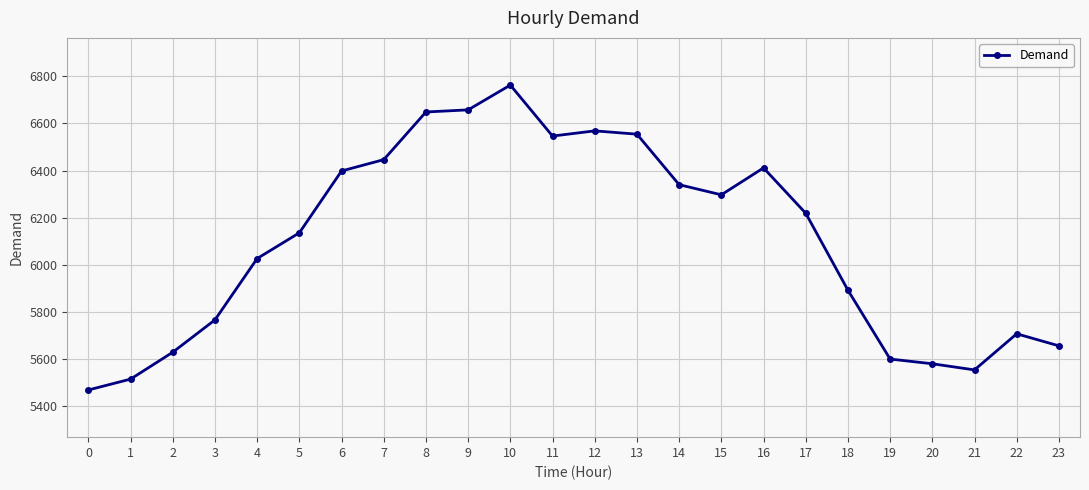

Which category has the highest value across all series?

10